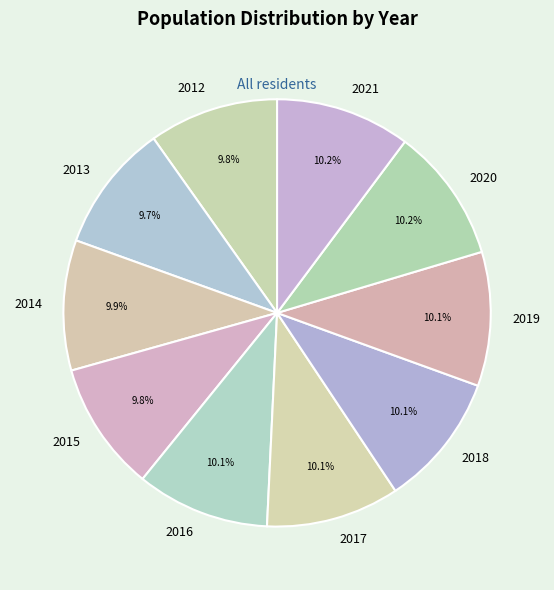

How many segments does this pie chart have?

10